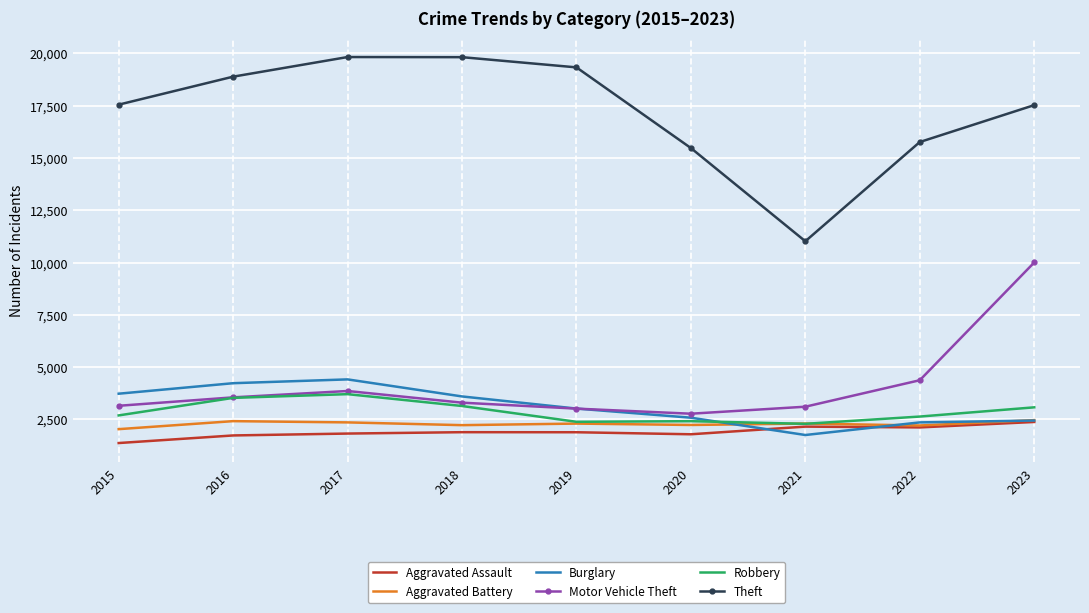

True or false: Aggravated Assault has a value of 1825 at 2017.

True